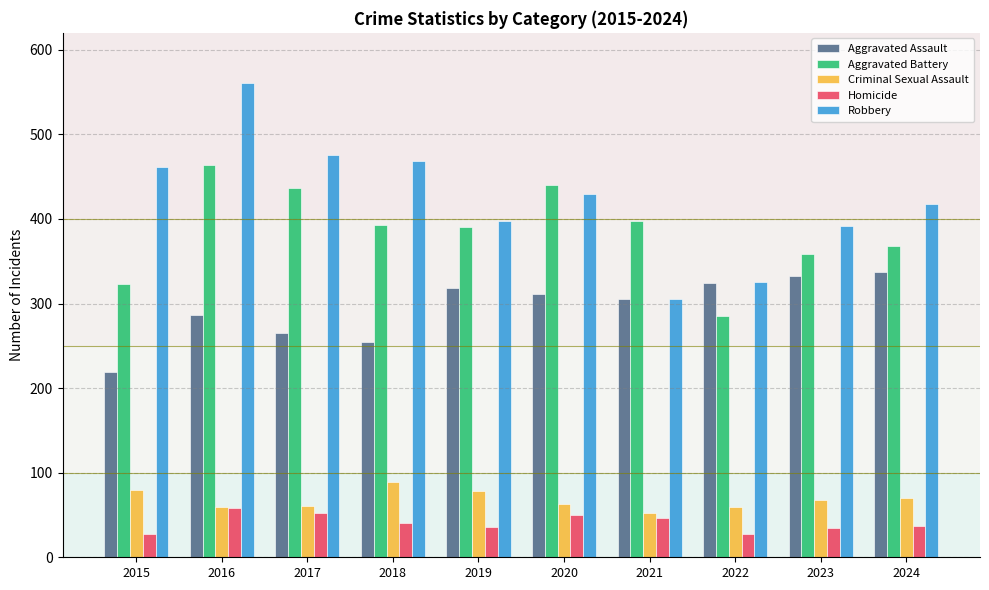

Does the chart contain stacked bars?

No